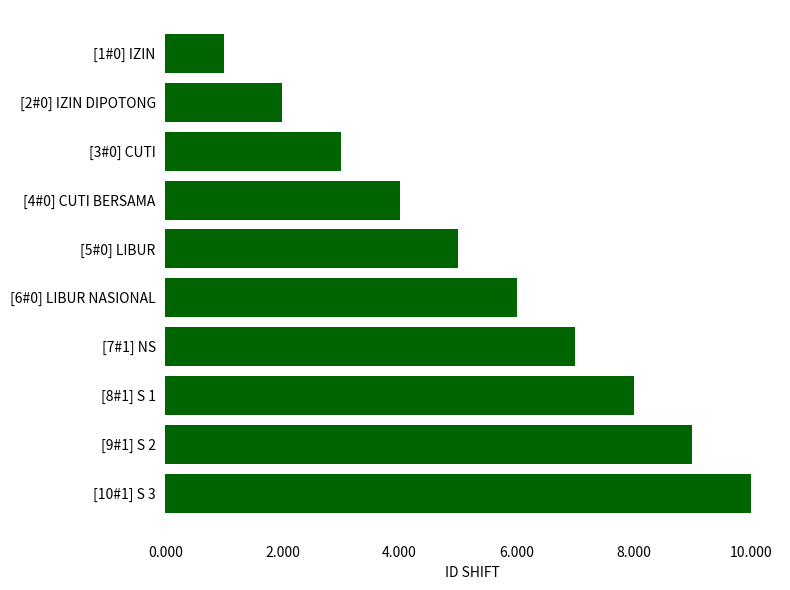

What is the label of the 8th bar from the top?

[8#1] S 1